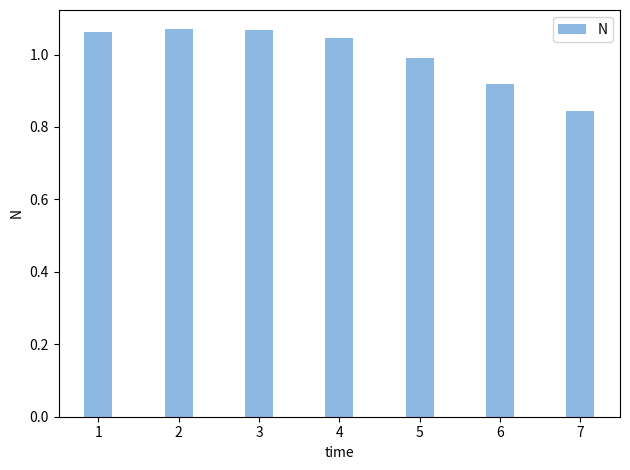

Which has a higher value, 4 or 2?

2